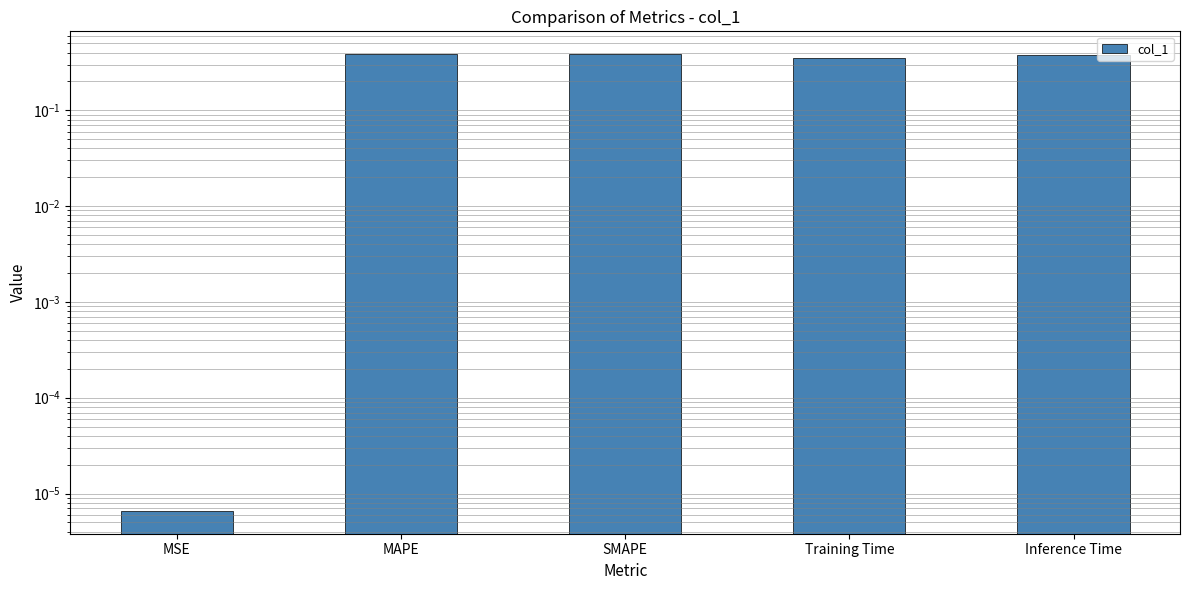

What is the label of the 5th bar from the left?

Inference Time